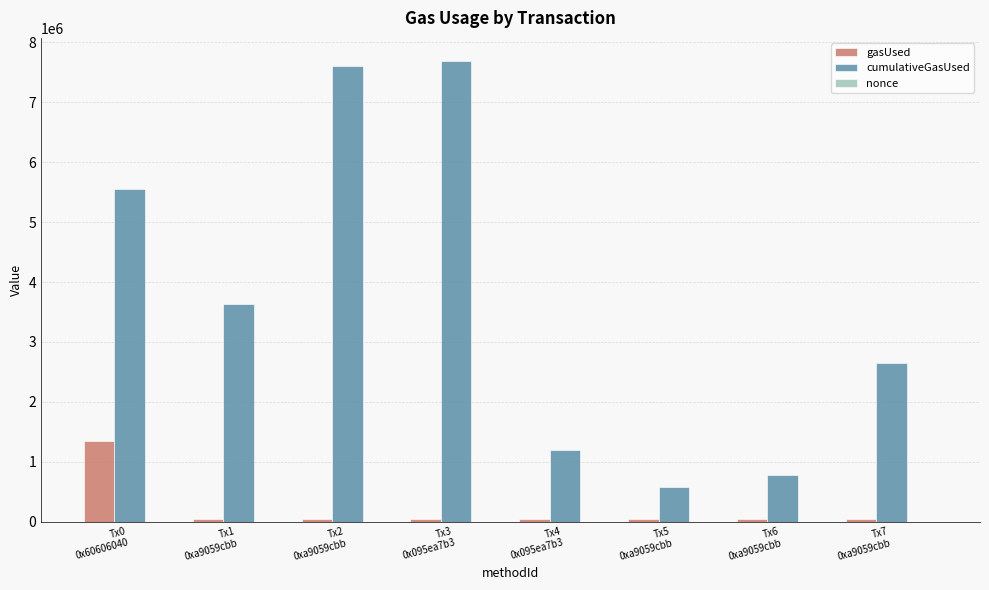

What is the sum of all gasUsed values?

1658908